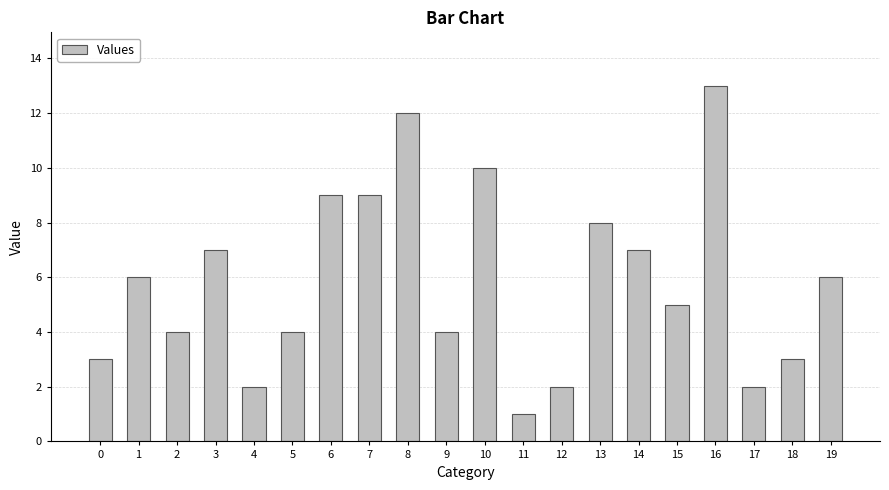

What is the value of the 4th bar from the left?

7